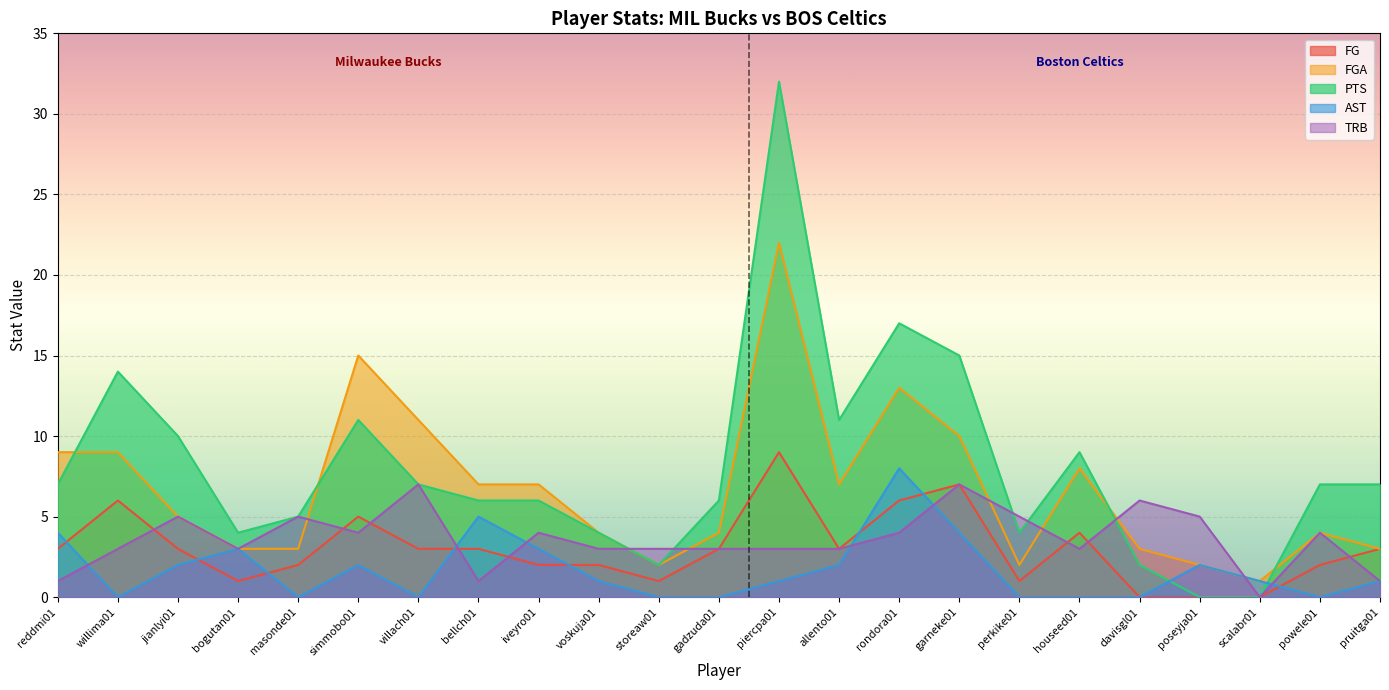

What is the label of the 9th point from the right?

rondora01